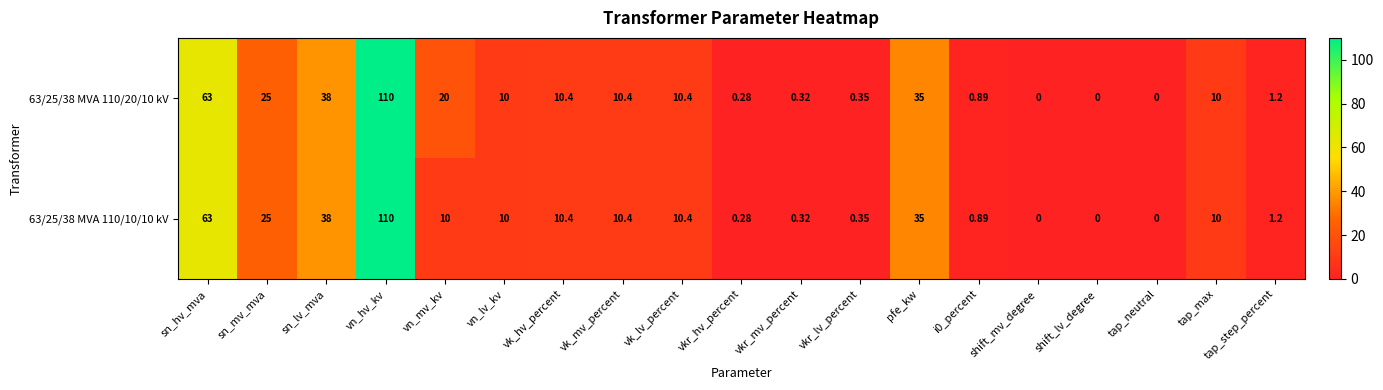

Which category has the highest value across all series?

vn_hv_kv